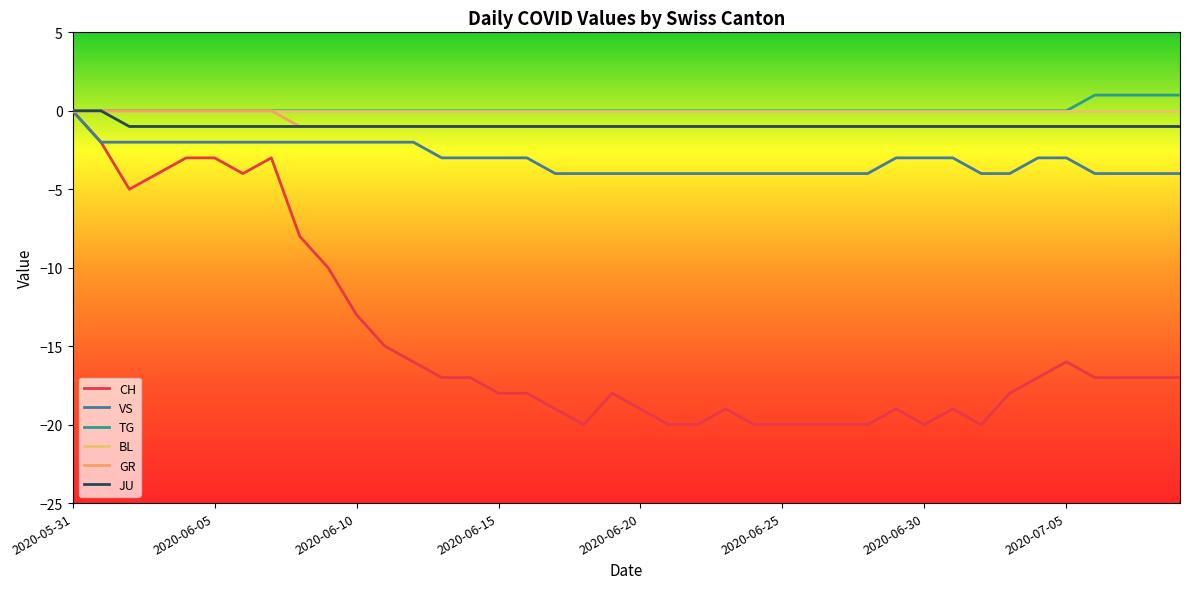

Where does the CH series first go above -17?

2020-05-31